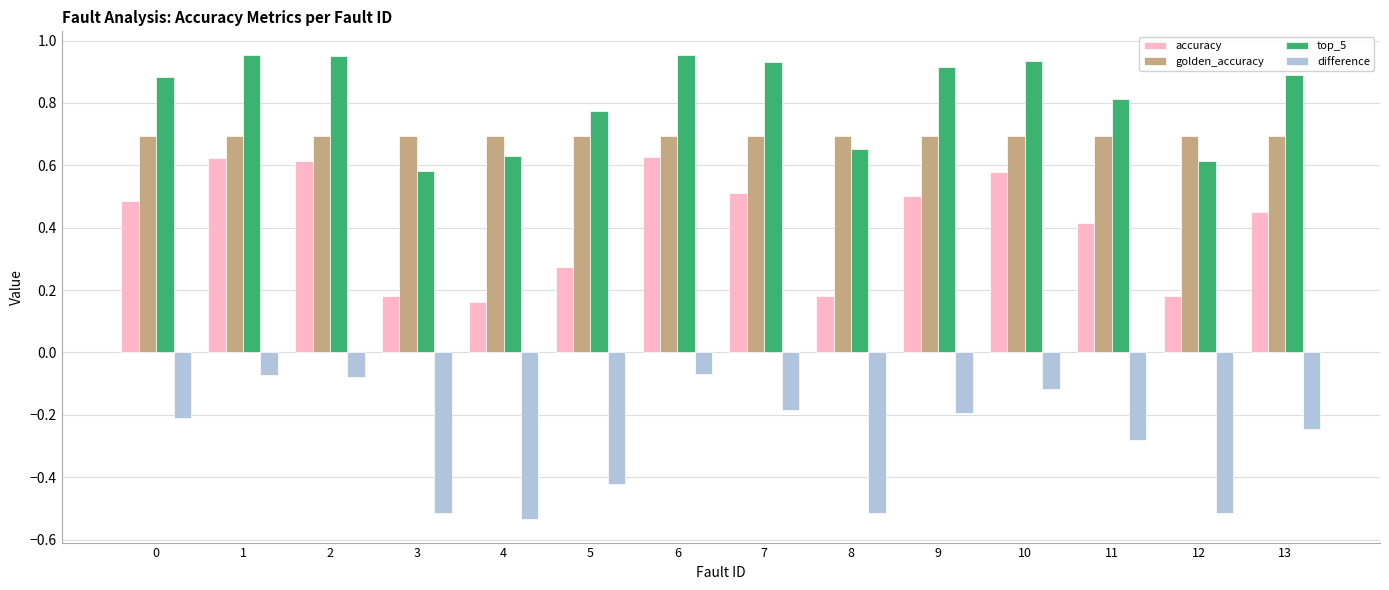

Between 4 and 5, which series saw the biggest shift?

top_5